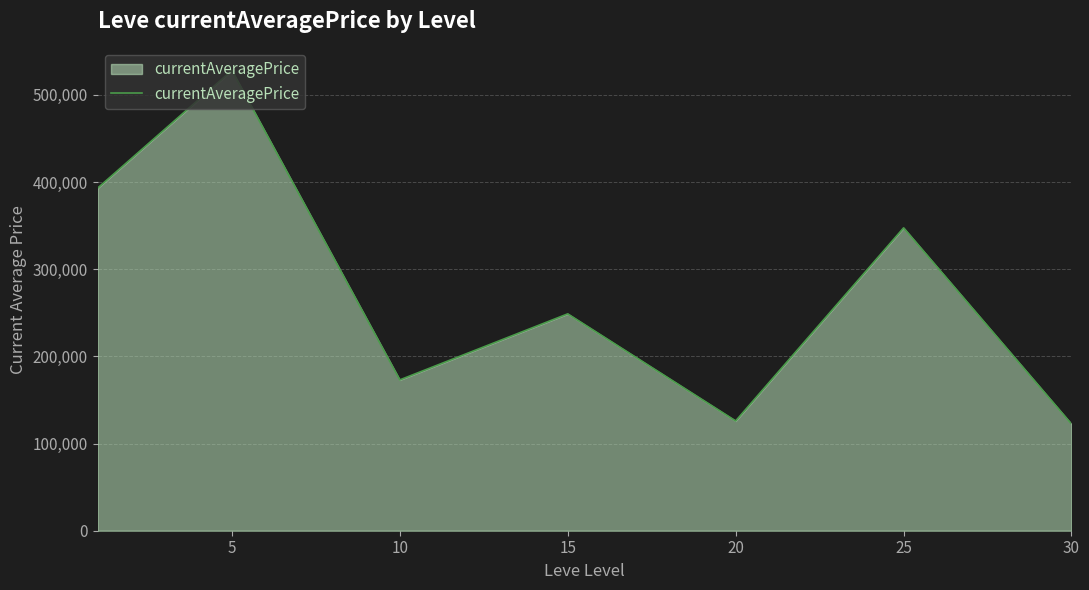

How many categories are shown in the chart?

7